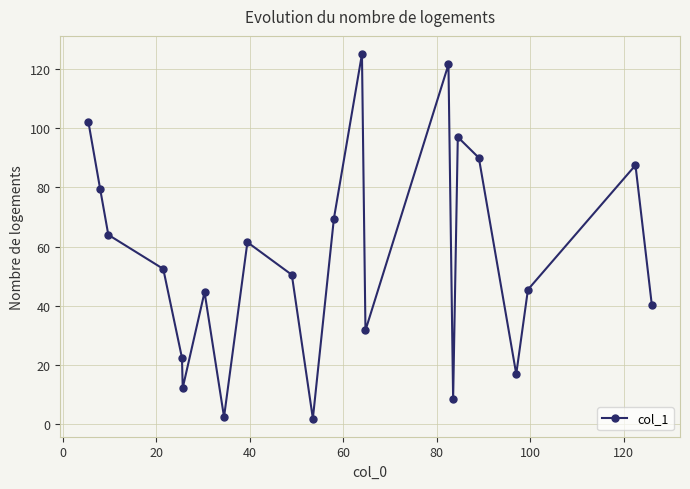

What is the difference between the second highest and second lowest values?

119.0